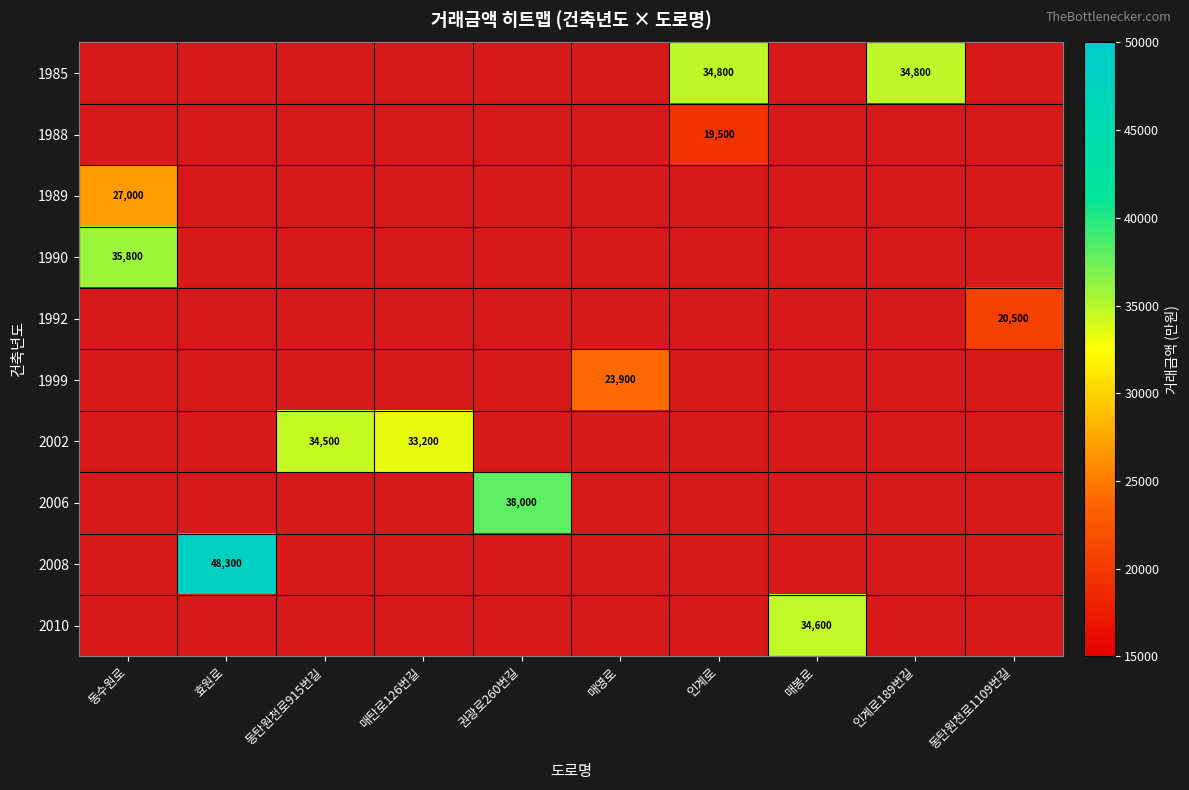

The 1988 series shows 32609 at 인계로. True or false?

False